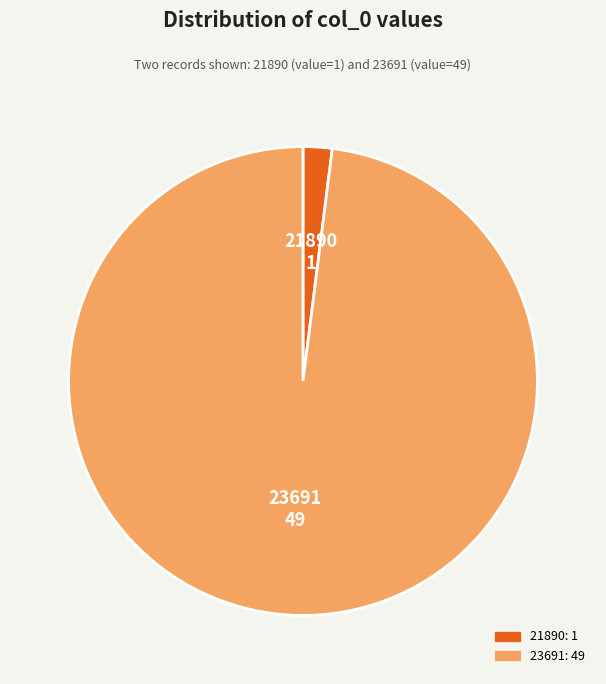

How many segments does this pie chart have?

2